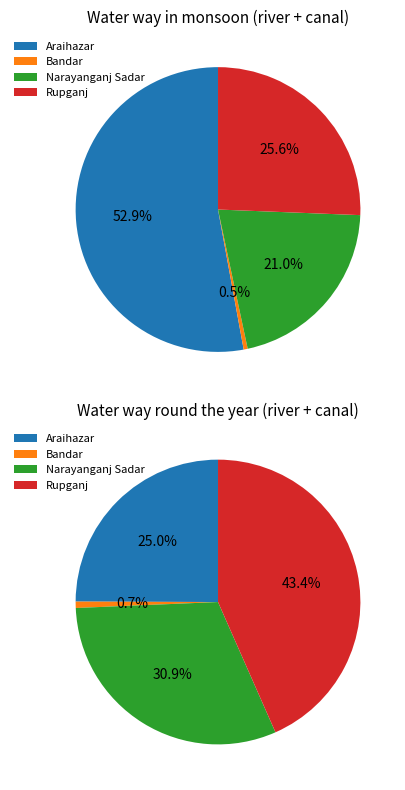

Which category has the biggest portion of the pie?

Araihazar